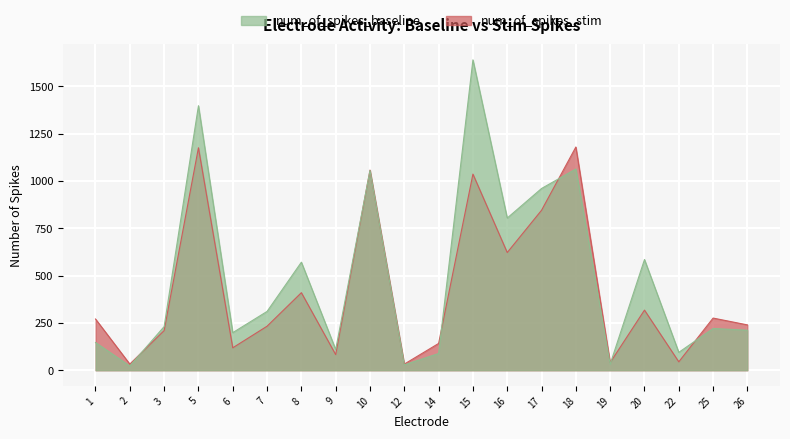

Where is the first local maximum for num_of_spikes_baseline?

5